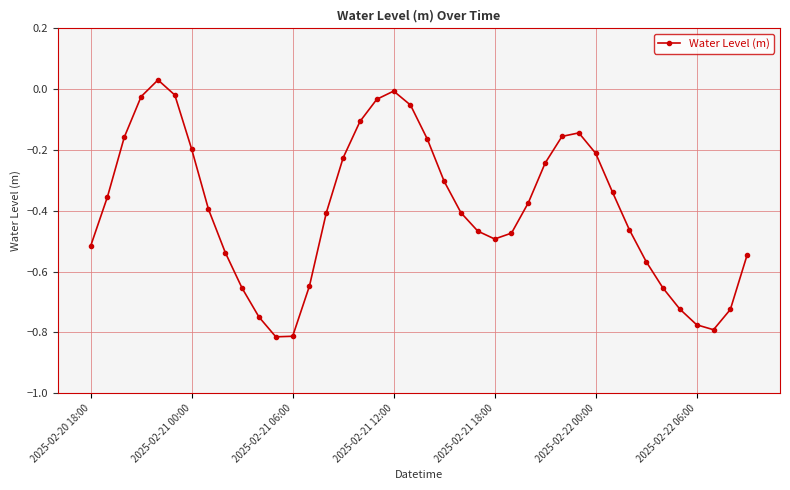

How many points are lower than both their immediate neighbors (excluding endpoints)?

3